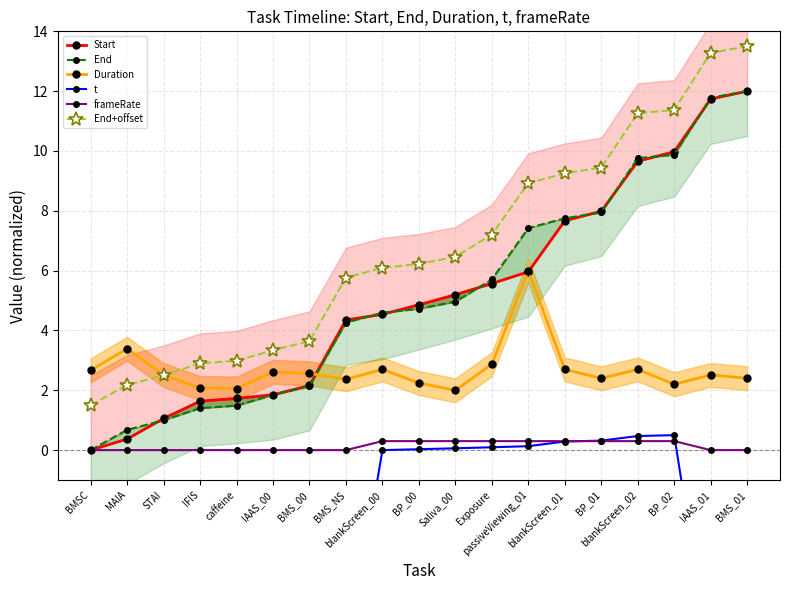

How many values in the Start series exceed 4?

12